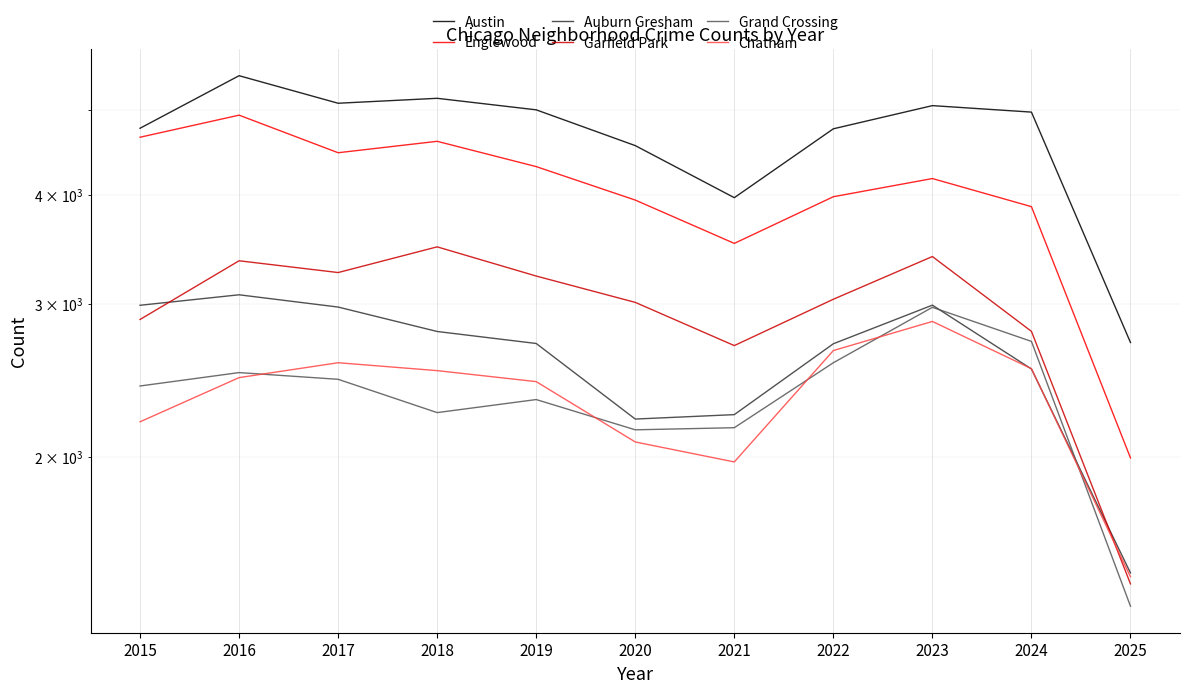

Where is the first local minimum for Auburn Gresham?

2020